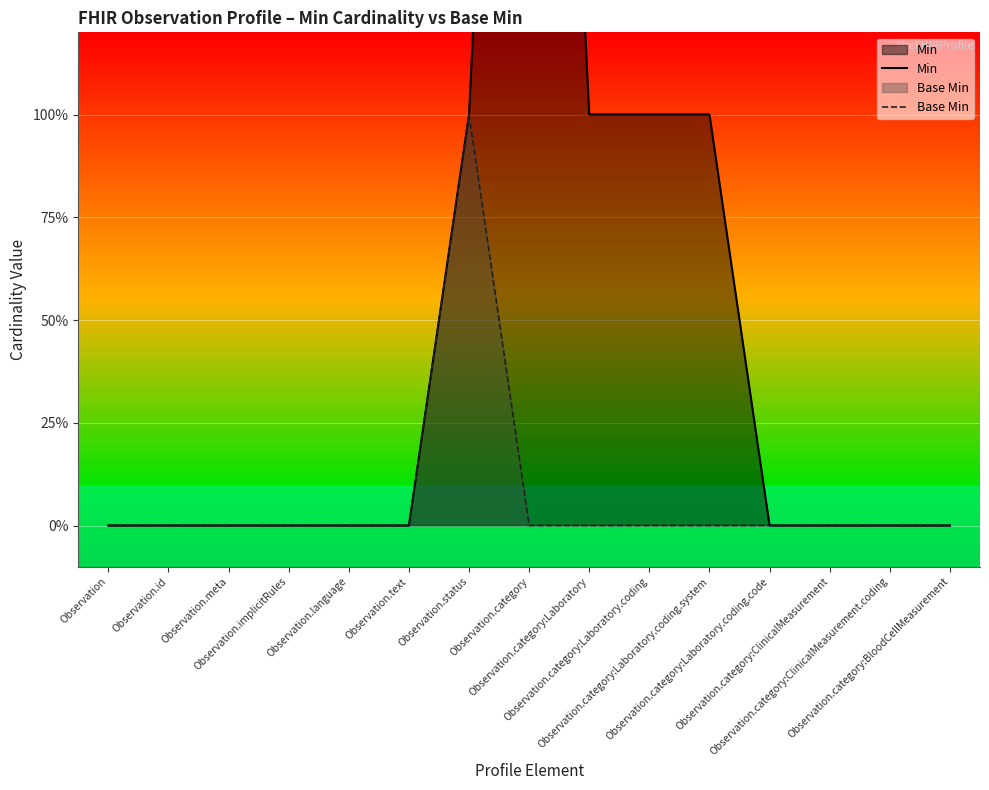

What is the label of the 5th point from the right?

Observation.category:Laboratory.coding.system